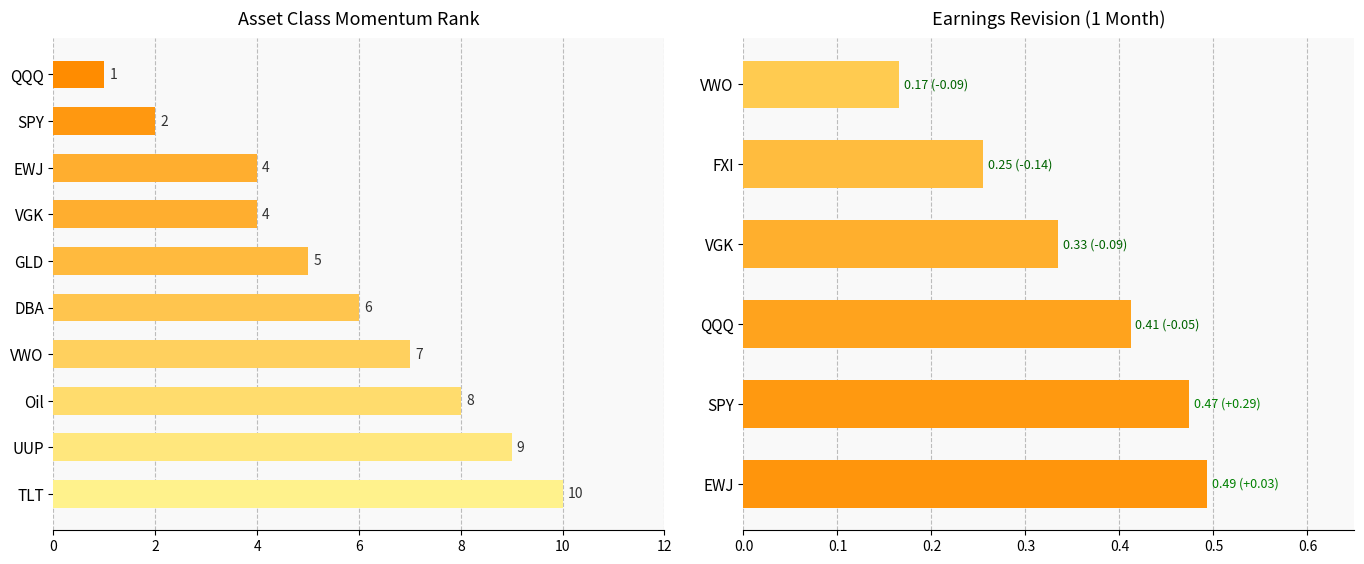

Which has a higher value, QQQ or EWJ?

EWJ